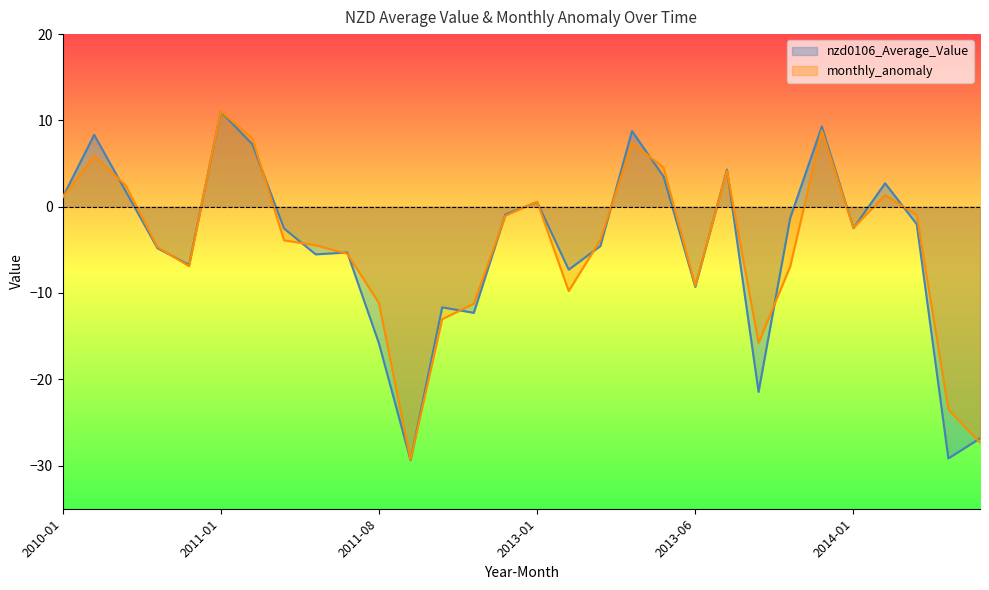

Which series changed the most between 2010-03 and 2011-04?

monthly_anomaly